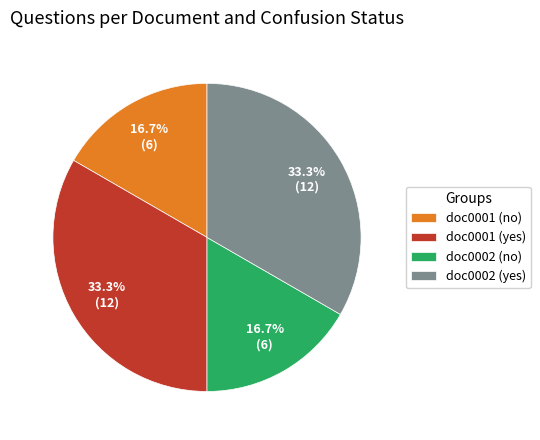

Which has a higher value, doc0002 (yes) or doc0002 (no)?

doc0002 (yes)